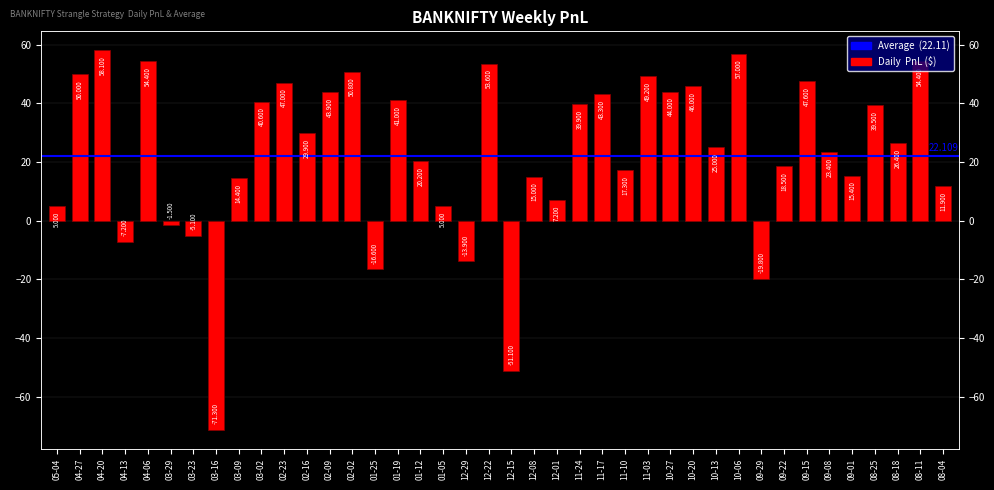

Does the chart contain any negative values?

Yes